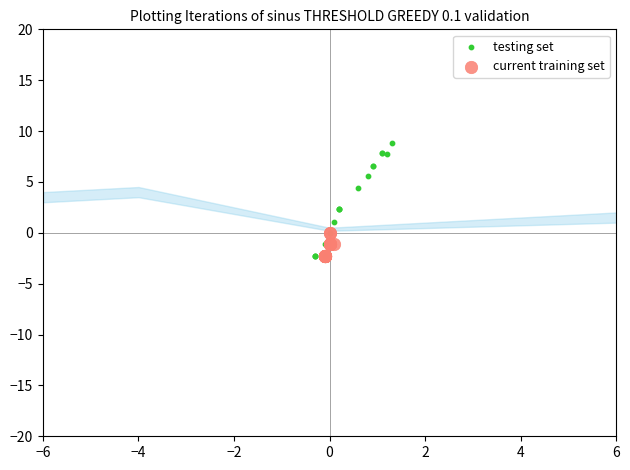

Which series has the widest spread of Y values?

testing set